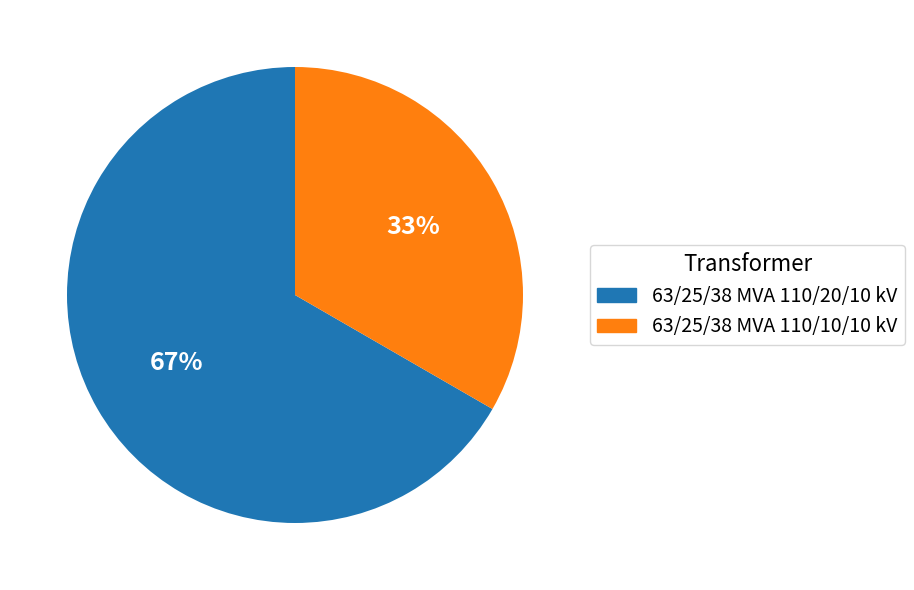

How many slices are in this pie chart?

2